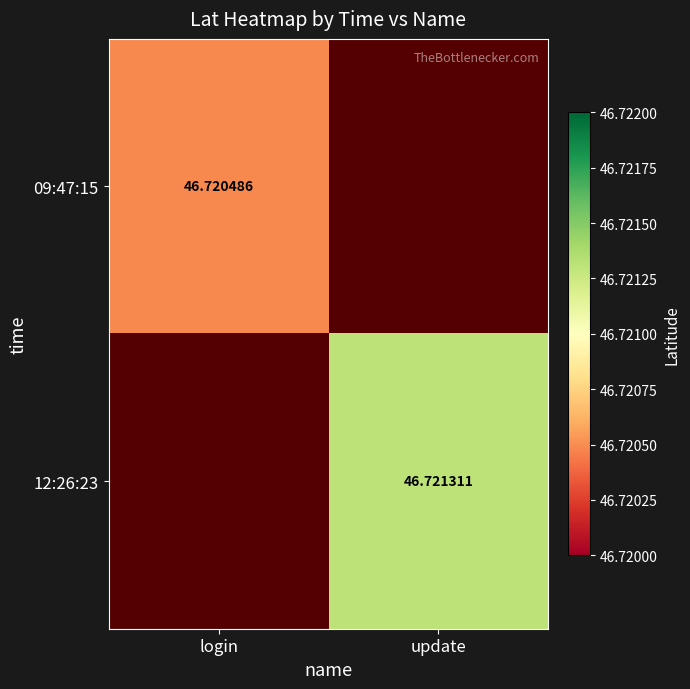

Which label corresponds to the smallest value in the chart?

login